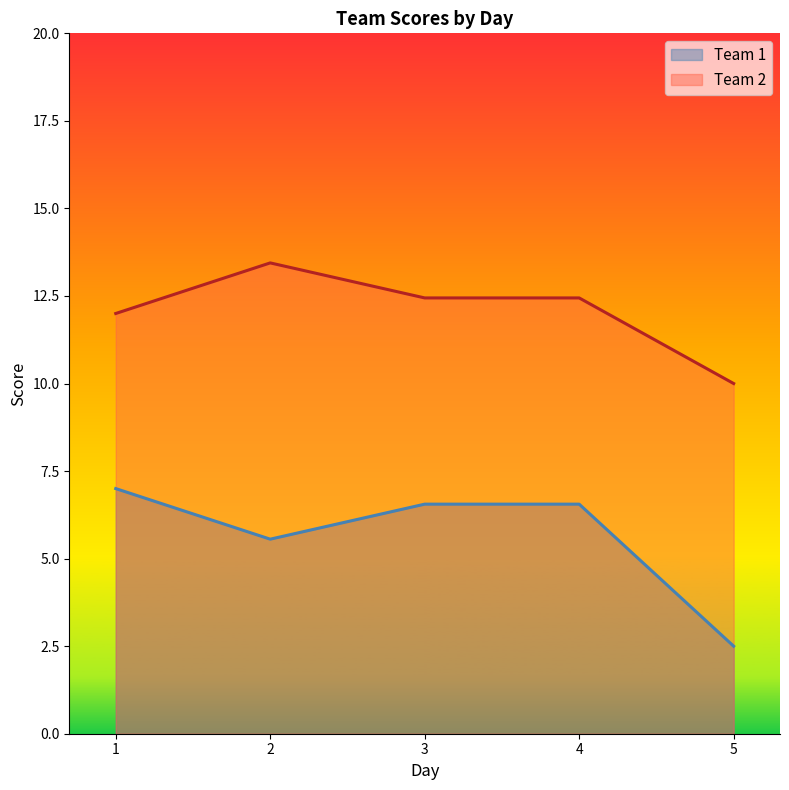

Rank the series at 3 from lowest to highest value.

Team 1, Team 2